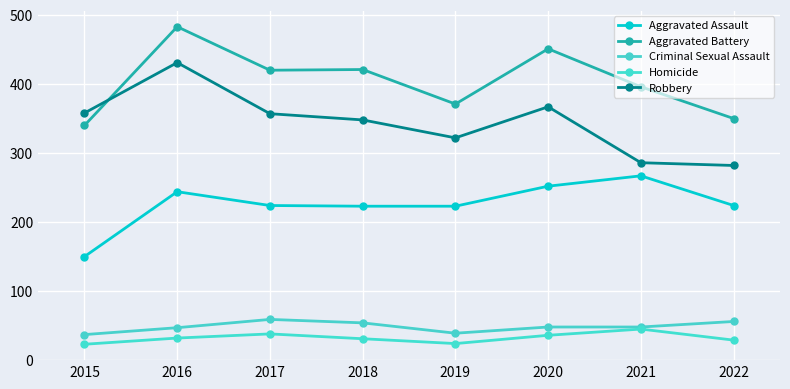

What is the difference between the second highest and minimum values in the Robbery series?

85